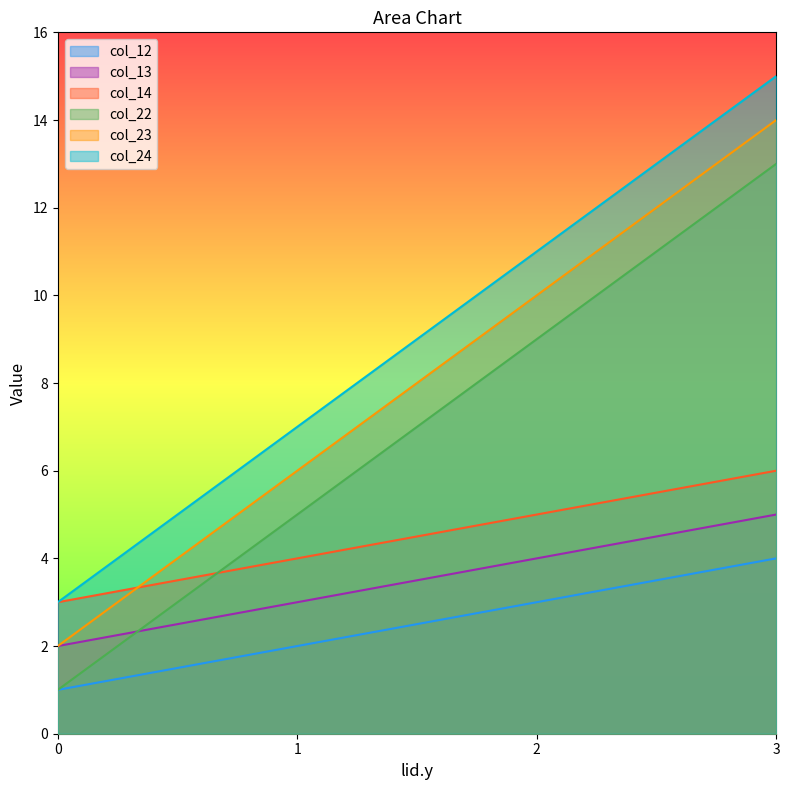

True or false: col_12 and col_23 cross at least once.

False